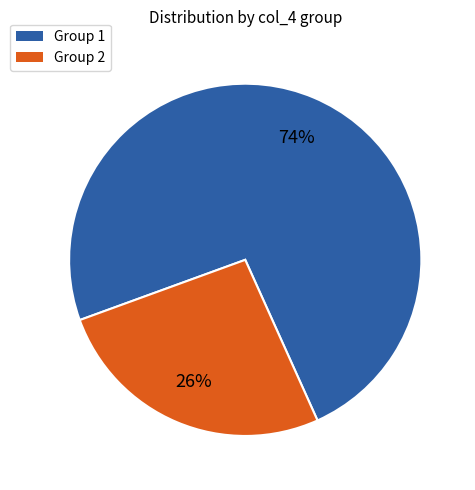

What is the smallest slice in the pie chart?

Group 2